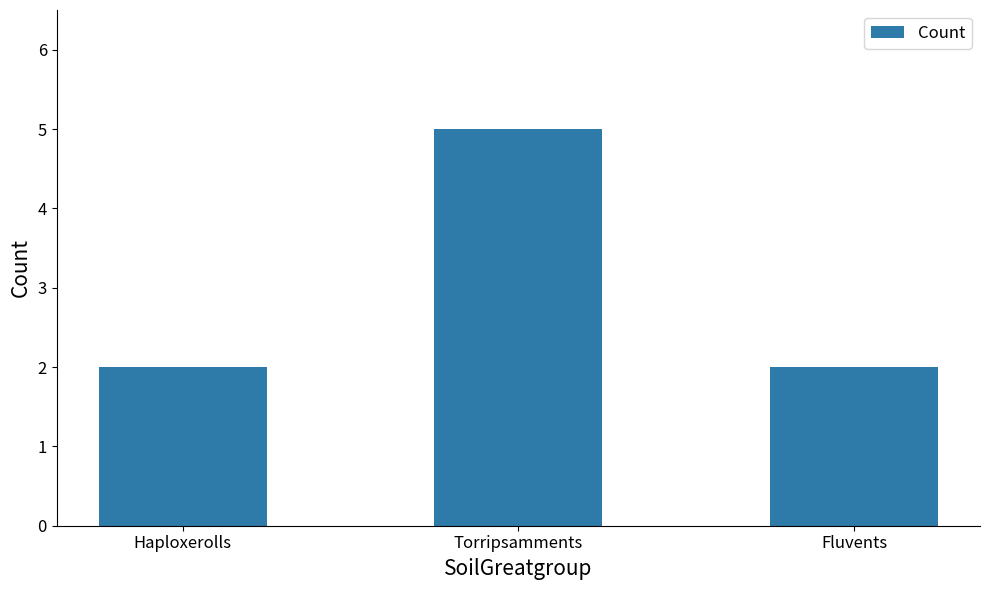

What is the average value?

3